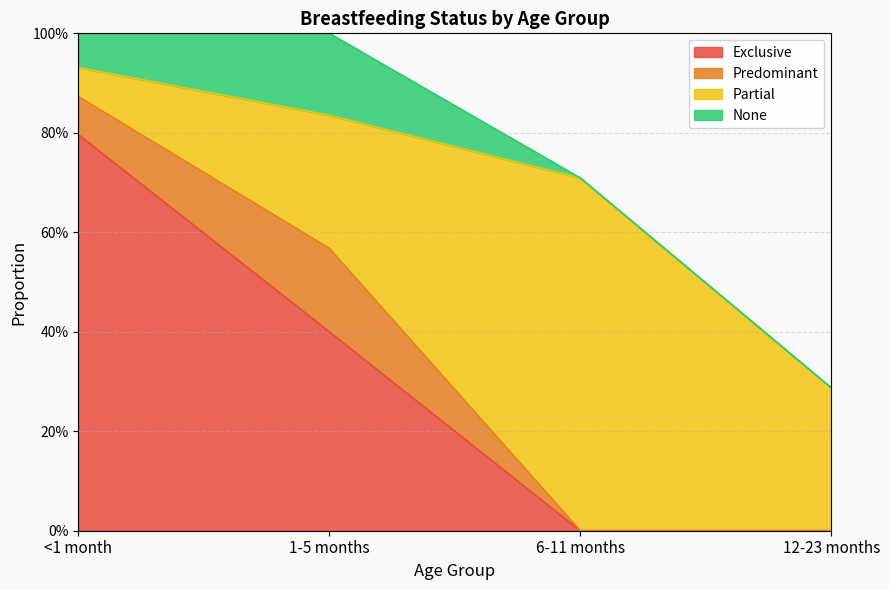

Where is the first local maximum for Predominant?

1-5 months